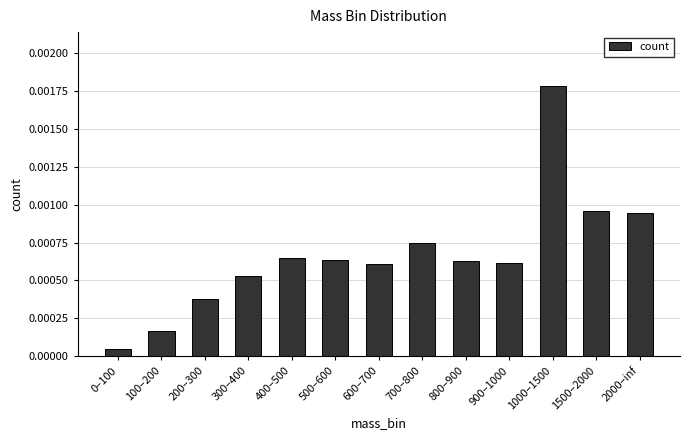

Which has a higher value, 800–900 or 100–200?

800–900